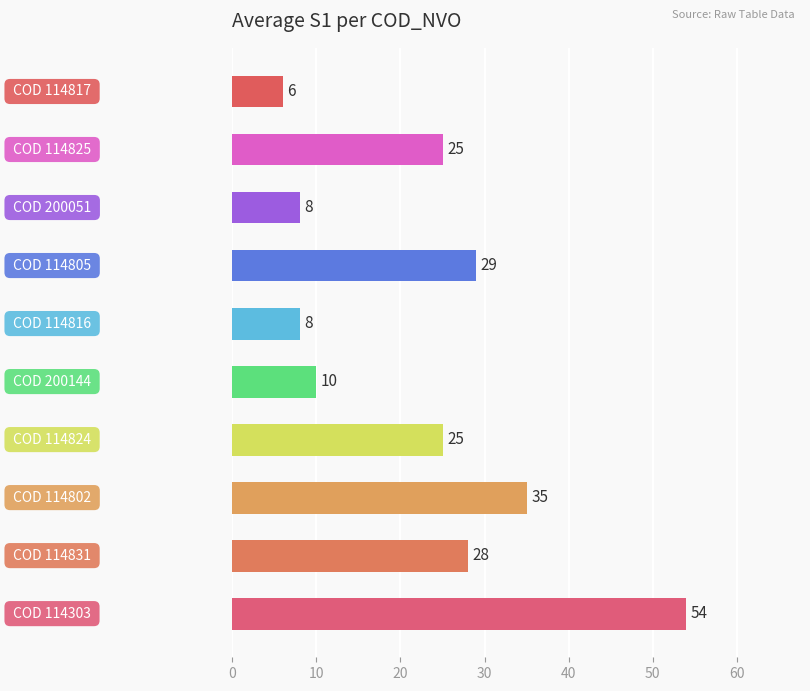

What is the minimum value shown in the chart?

6